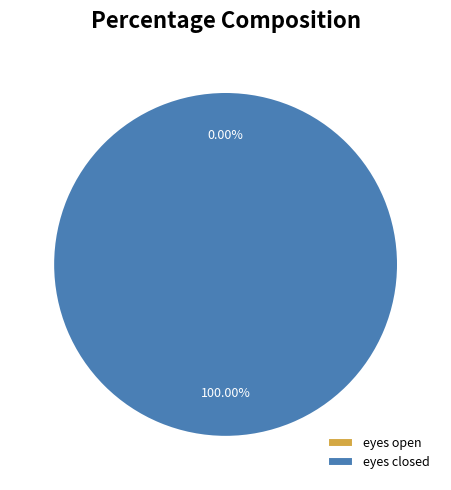

Do eyes open and eyes closed together represent more than half of the pie?

Yes